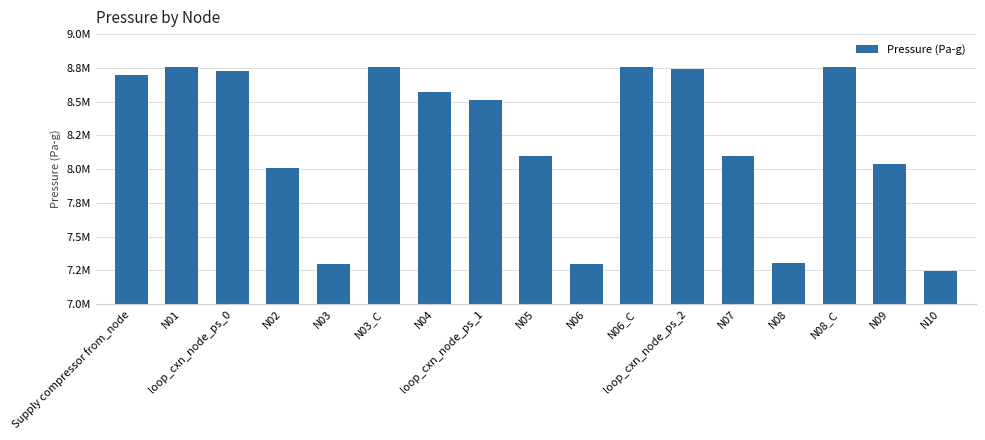

What is the difference between the second highest and minimum values?

1516452.5